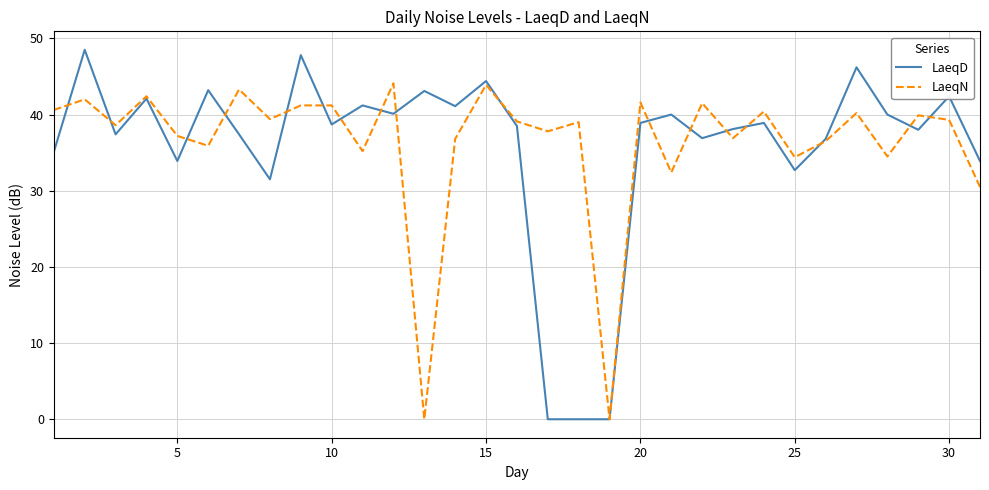

List the series in order of their peak value, highest first.

LaeqD, LaeqN